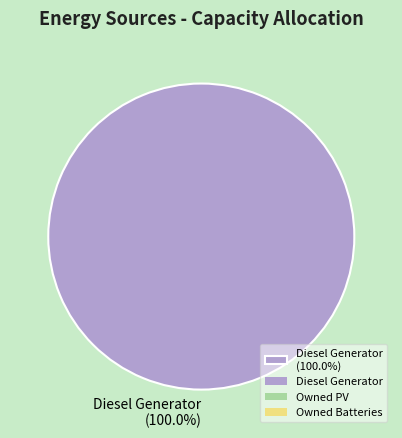

Does any single category account for the majority?

Yes